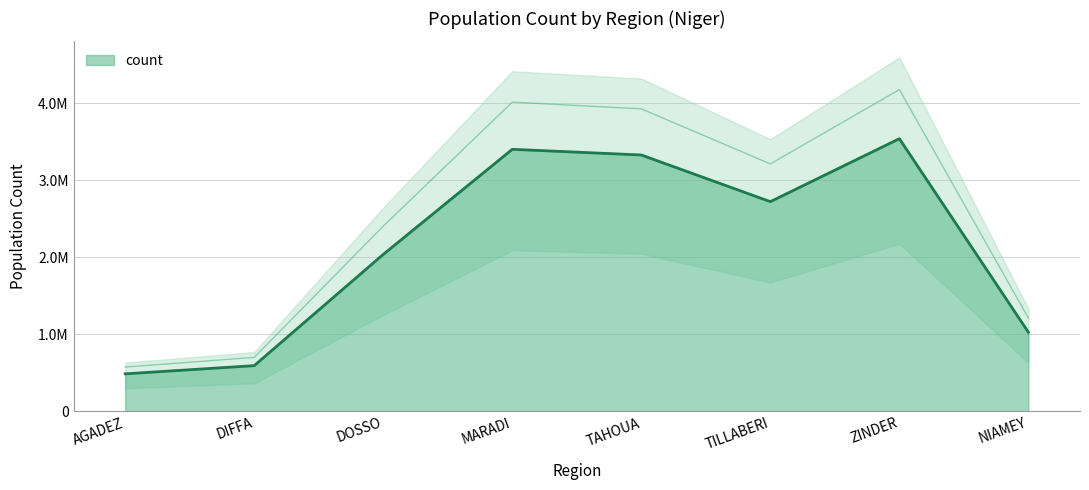

True or false: there are more than 0 points higher than both neighbors.

True